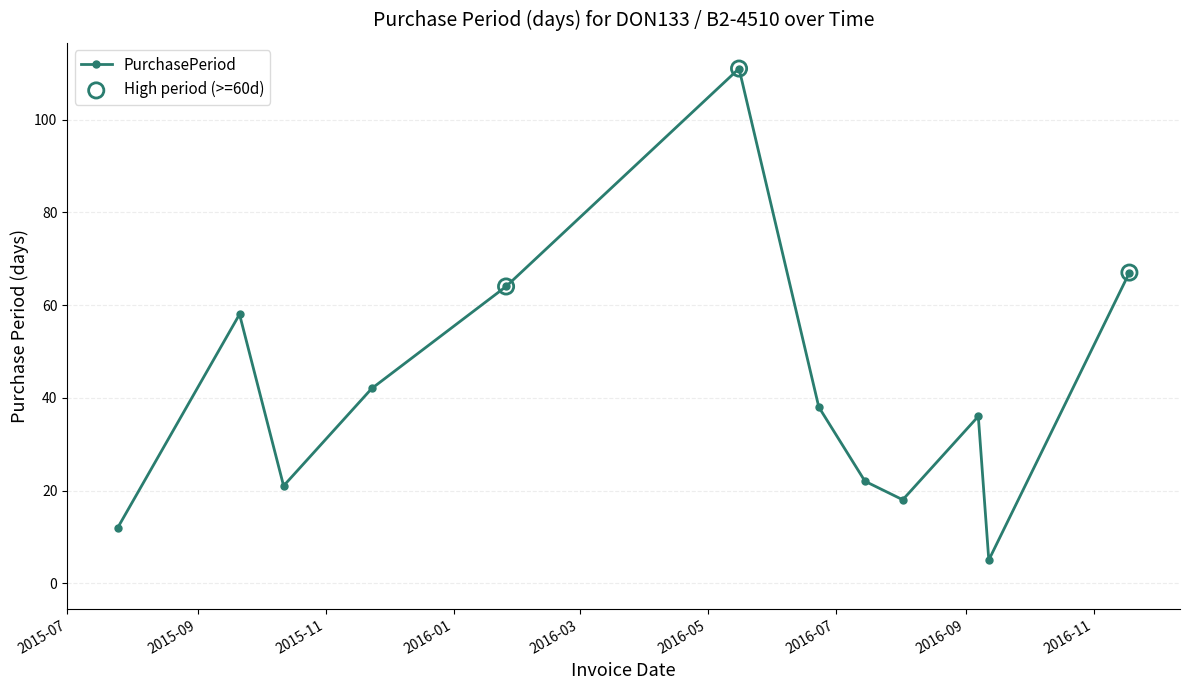

True or false: the data has more than 1 interior local peaks.

True